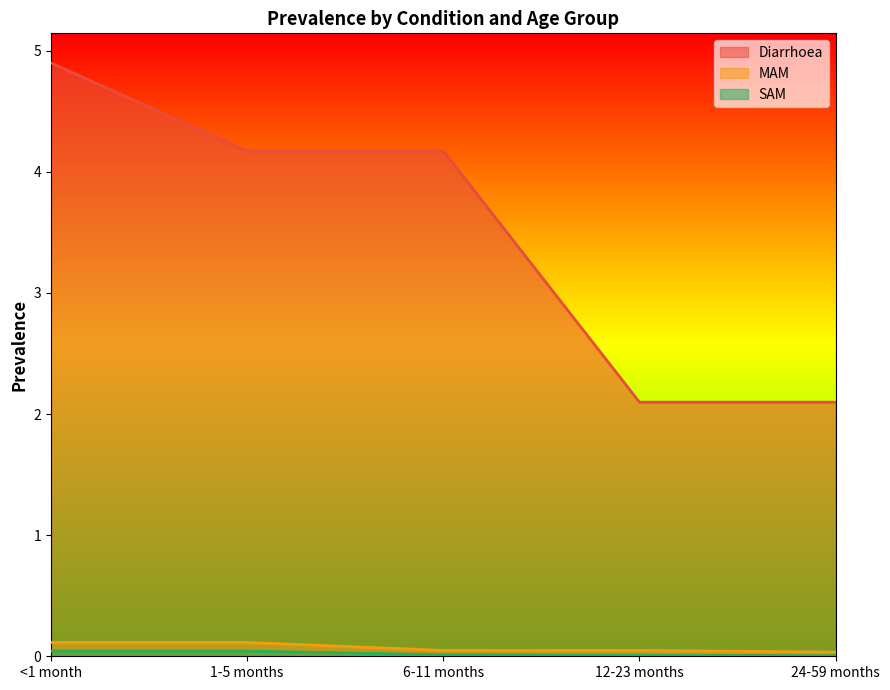

Reading left to right, list all the values displayed in this chart.

Diarrhoea: 4.9	4.2	4.2	2.1	2.1
MAM: 0.1	0.1	0.0	0.0	0.0
SAM: 0.0	0.0	0.0	0.0	0.0